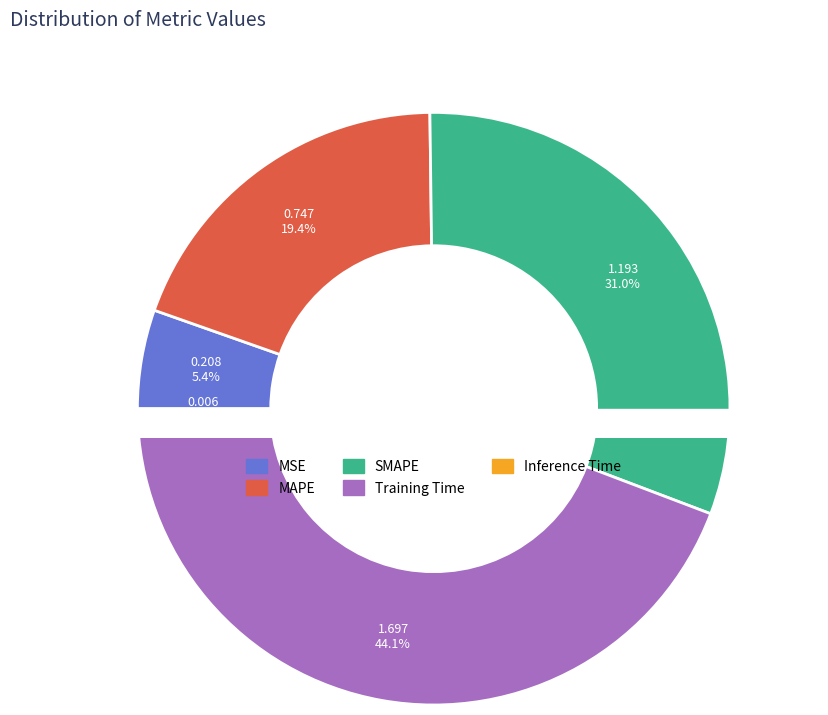

Approximately how many times larger is the value at MSE compared to SMAPE?

0.2